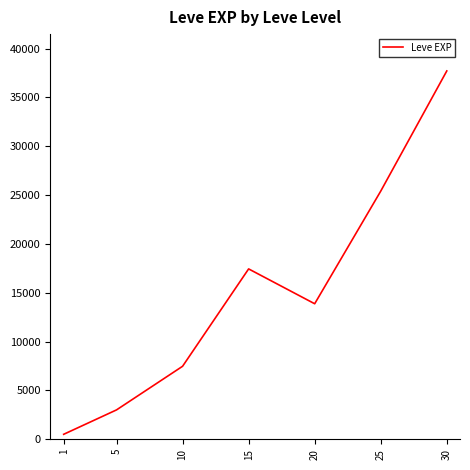

Approximately how many times larger is the value at 1 compared to 10?

0.1